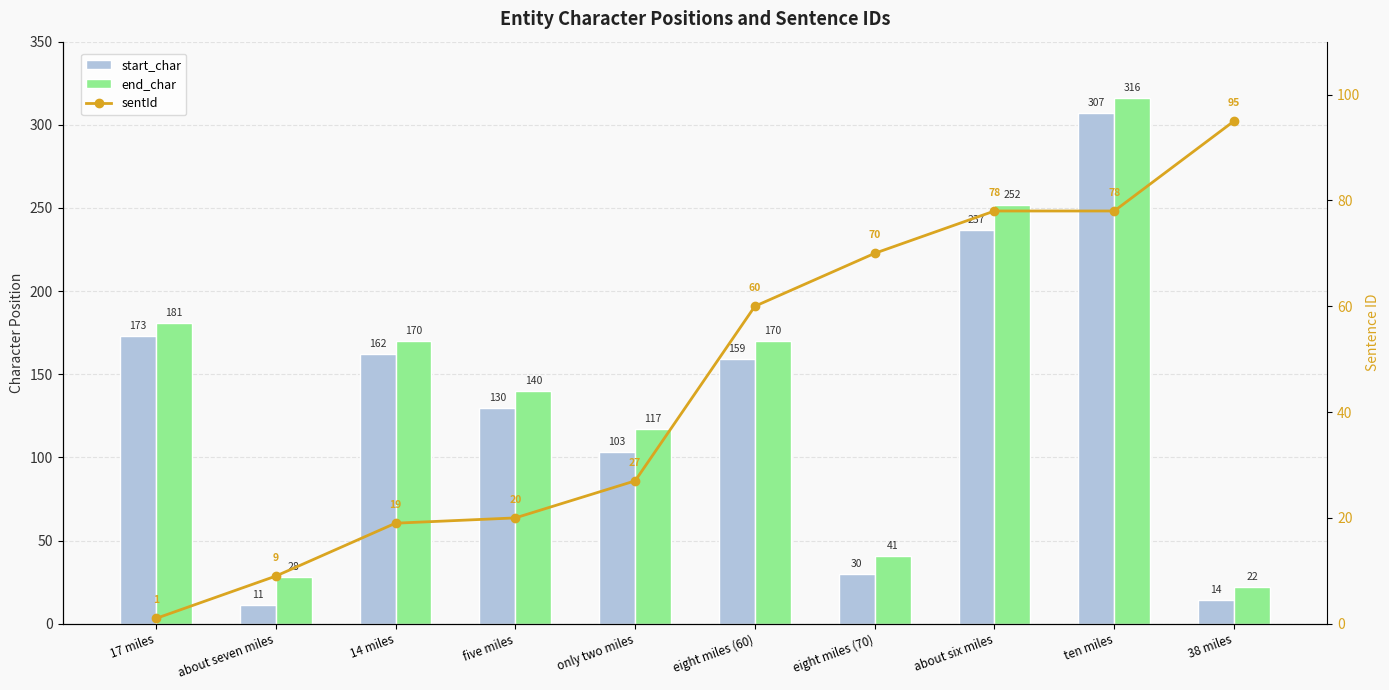

What is the label of the 3rd bar from the left?

14 miles